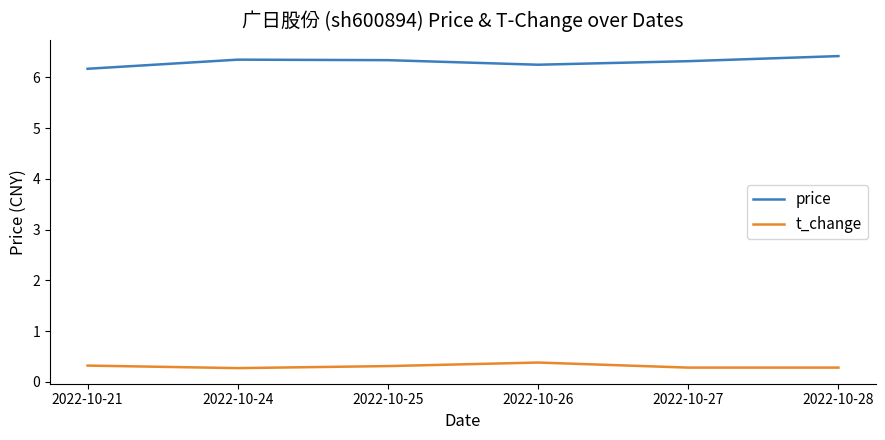

What is the total value across all series at 2022-10-21?

6.5